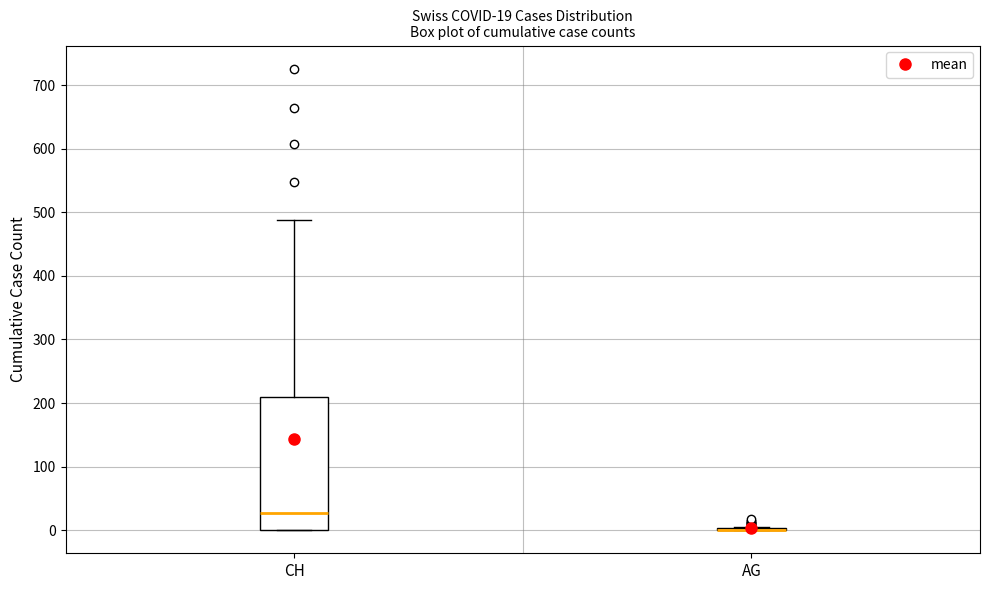

Comparing the boxes themselves (not the whiskers), which one is the tallest?

CH